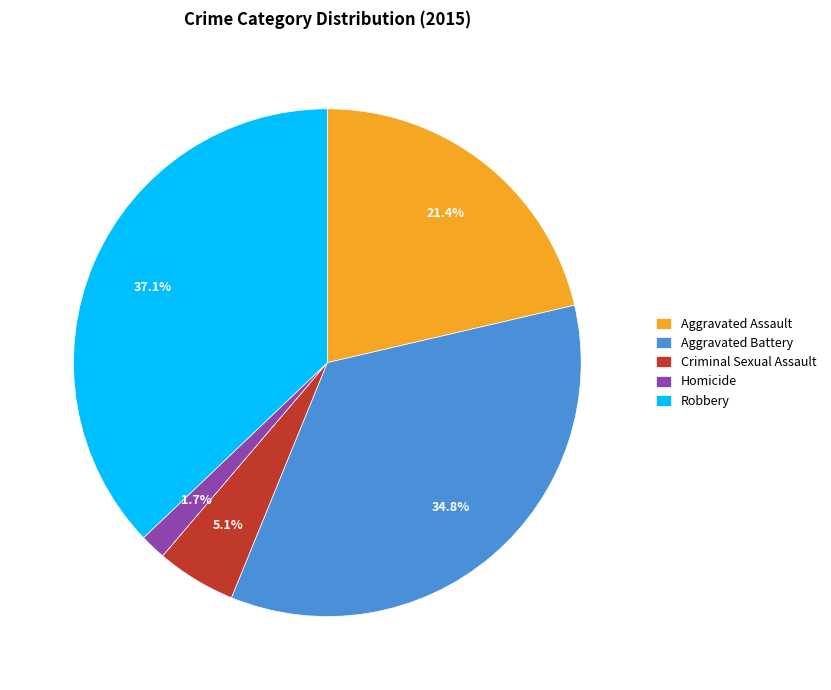

What portion of the pie excludes Robbery?

62.9%